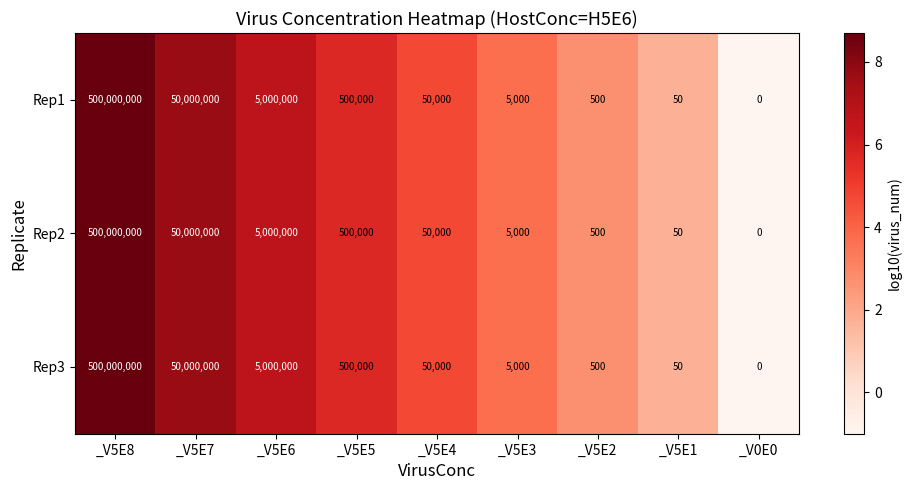

Is it true that Rep1 equals 0 at _V0E0?

True